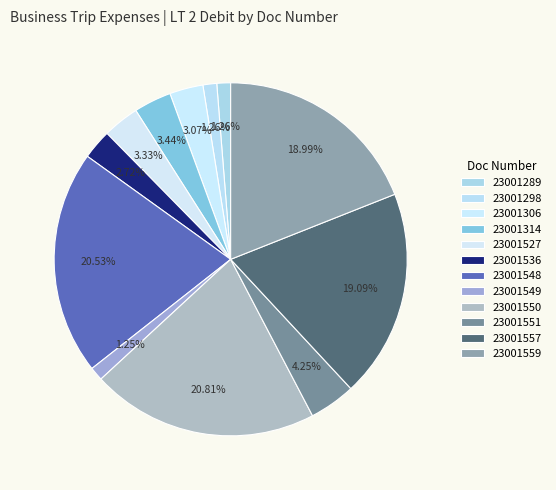

What percentage is the 23001550 slice, to the nearest percent?

21%